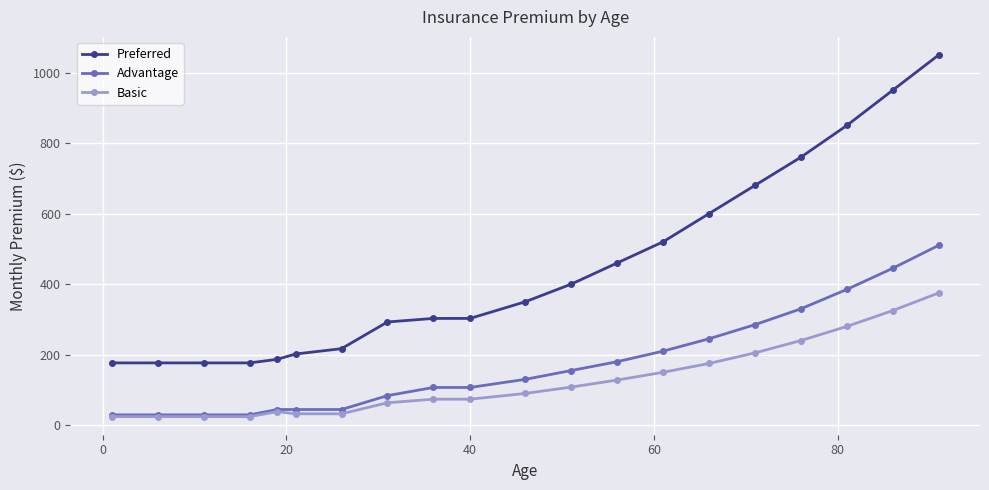

True or false: Preferred and Advantage cross at least once.

False